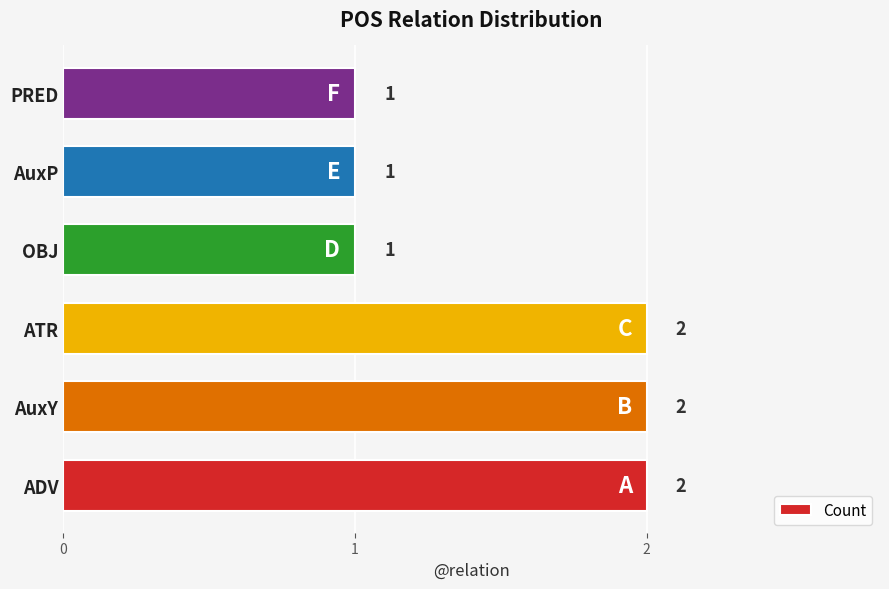

What is the ratio of the value at ATR to the value at PRED?

2.0